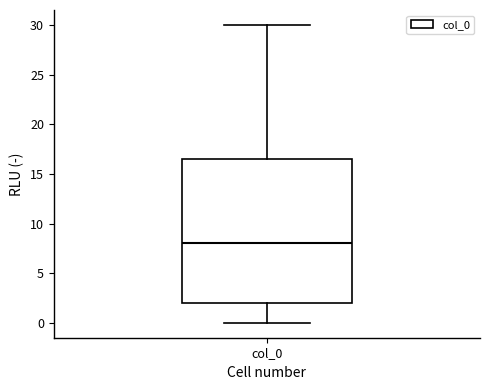

Read this box plot against the y-axis: the position of the median line, the range covered by the box, and the ends of both whiskers. The values are not printed on the chart, so give them approximately, as read against the axis.

median 8.0, box 2.0 to 16.5, whiskers 0.0 to 30.0